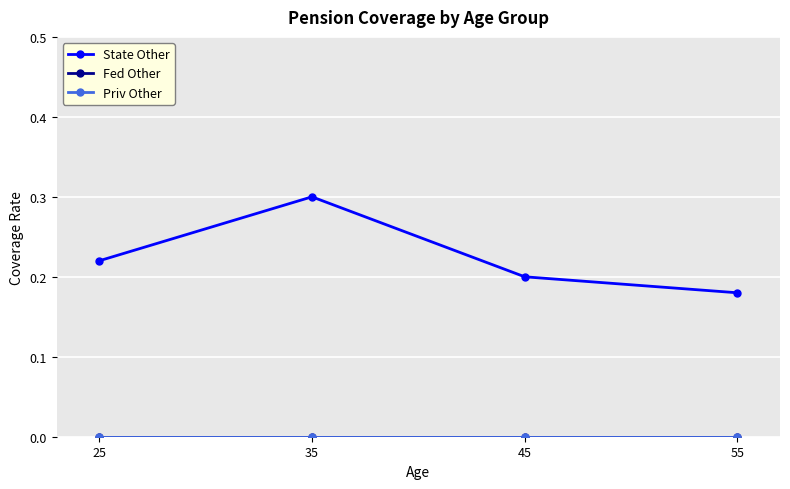

Is it true that State Other equals 0.2 at 45?

True